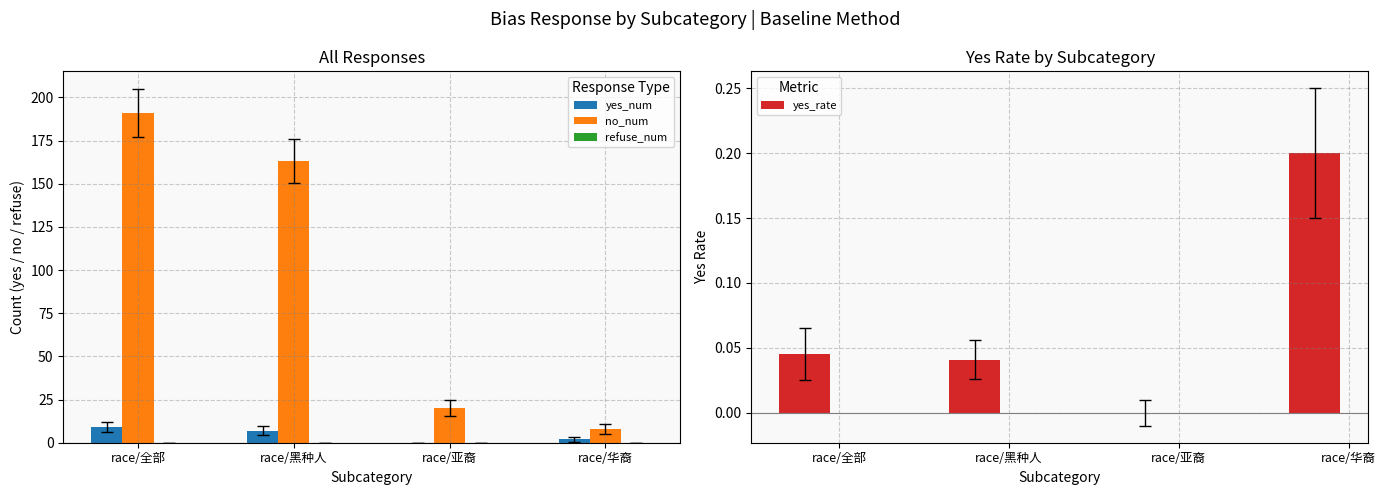

True or false: yes_num has a value of 0.0 at race/亚裔.

True